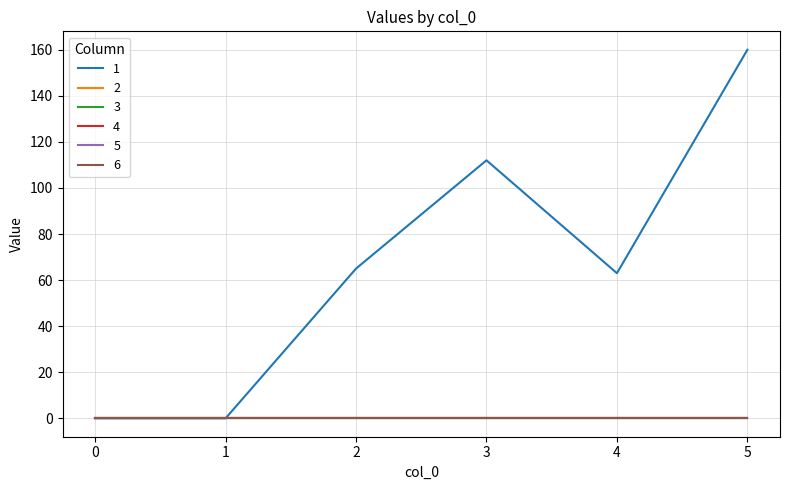

Which series has the largest range (max minus min)?

1